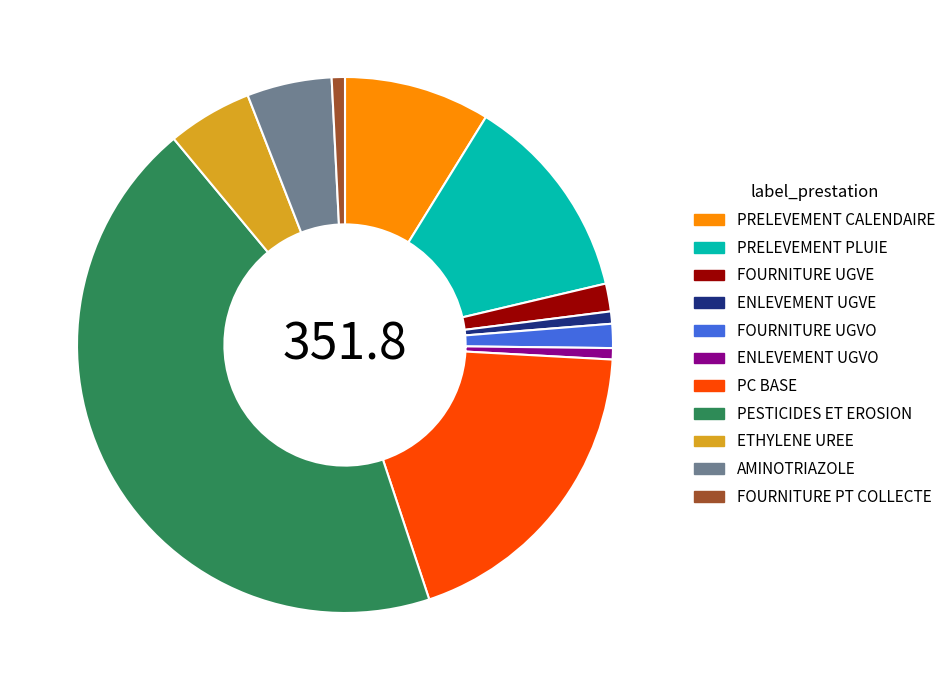

What is the ratio of the value at ENLEVEMENT UGVO to the value at ETHYLENE UREE?

0.1